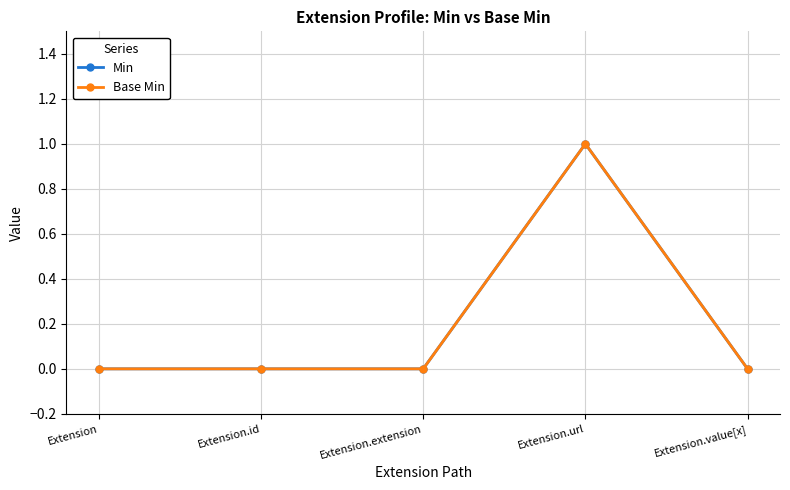

True or false: Base Min and Min intersect in this chart.

False